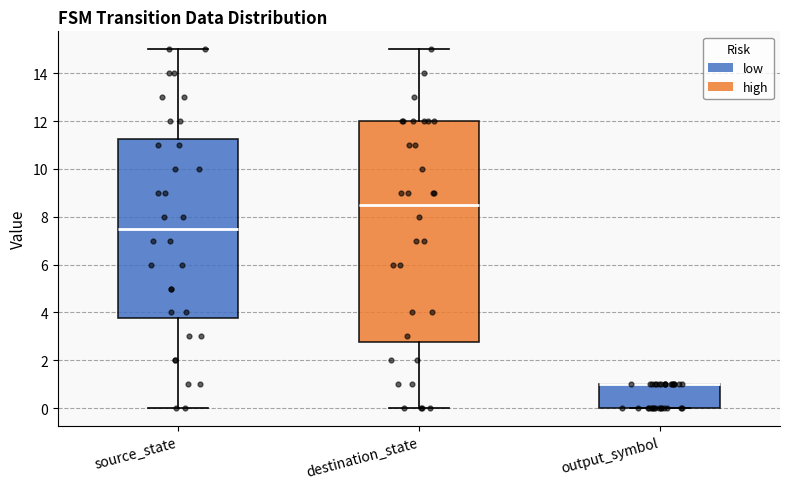

Reading left to right, read every box against the y-axis: the position of its median line, the range the box covers, and the ends of its whiskers. The values are not printed on the chart, so give them approximately, as read against the axis.

source_state: median 7.6, box 3.8 to 11.2, whiskers 0.0 to 15.0
destination_state: median 8.6, box 2.8 to 12.0, whiskers 0.0 to 15.0
output_symbol: median 1.0 (drawn on the box's upper edge), box 0.0 to 1.0, whiskers 0.0 to 1.0